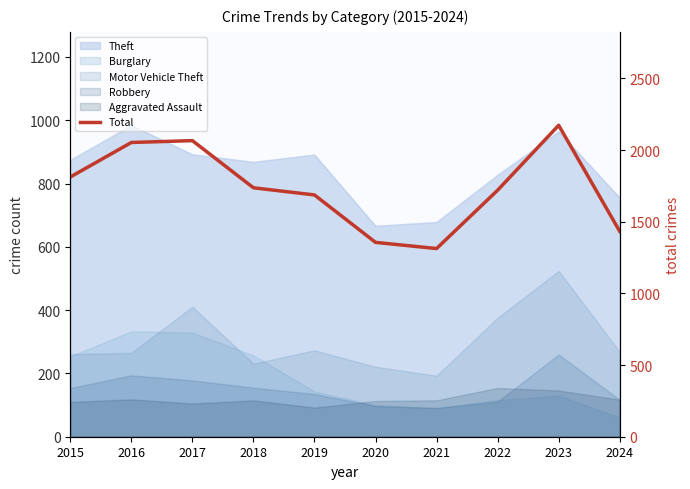

Which label corresponds to the smallest value in the chart?

2021